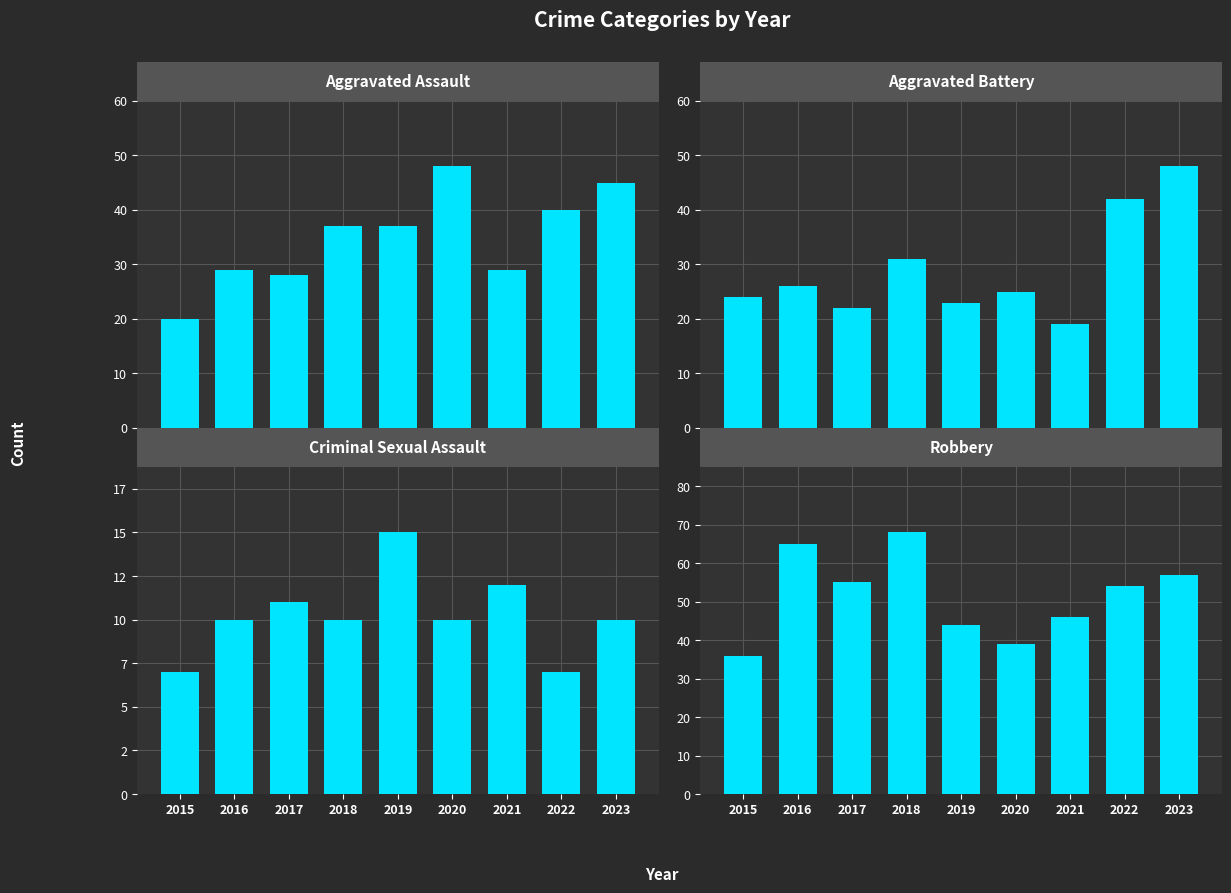

Between 2020 and 2023, which is larger?

2020